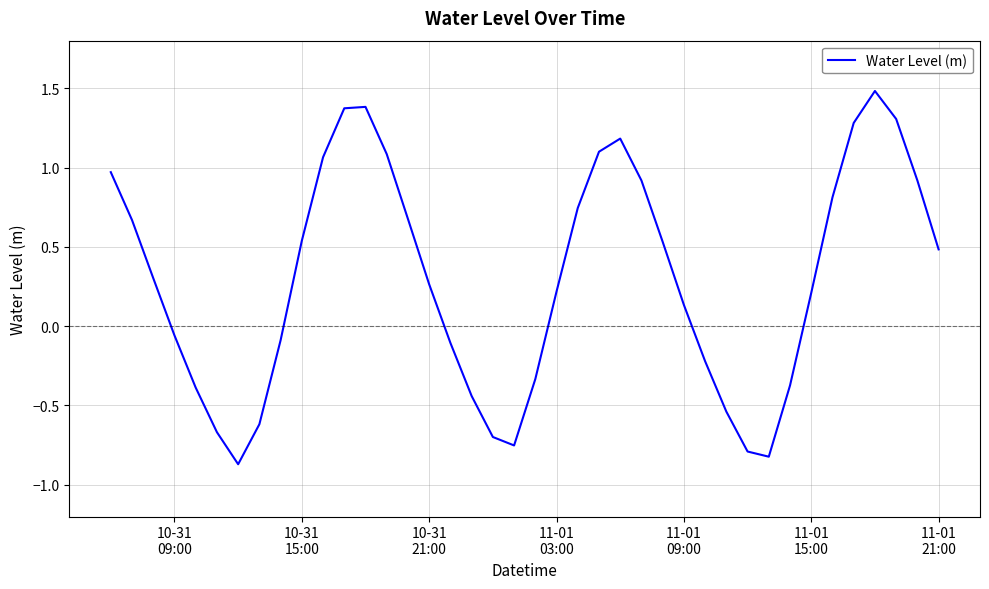

What is the difference between the maximum and minimum values?

2.4